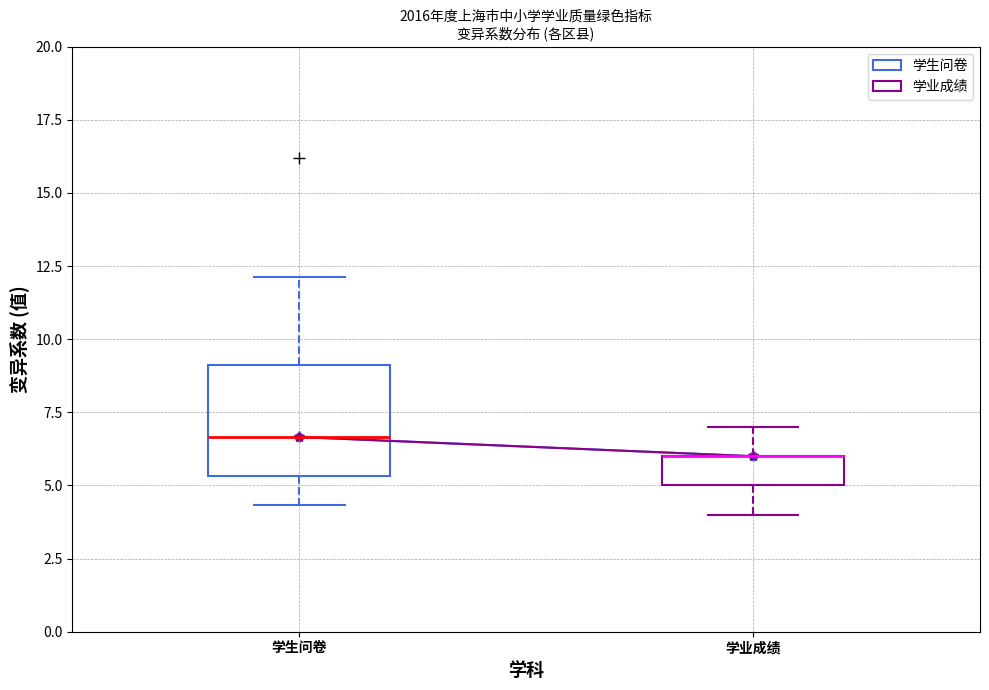

Where is the upper edge of the box for 学业成绩 on the y-axis? The values are not printed on the chart, so give them approximately, as read against the axis.

6.0